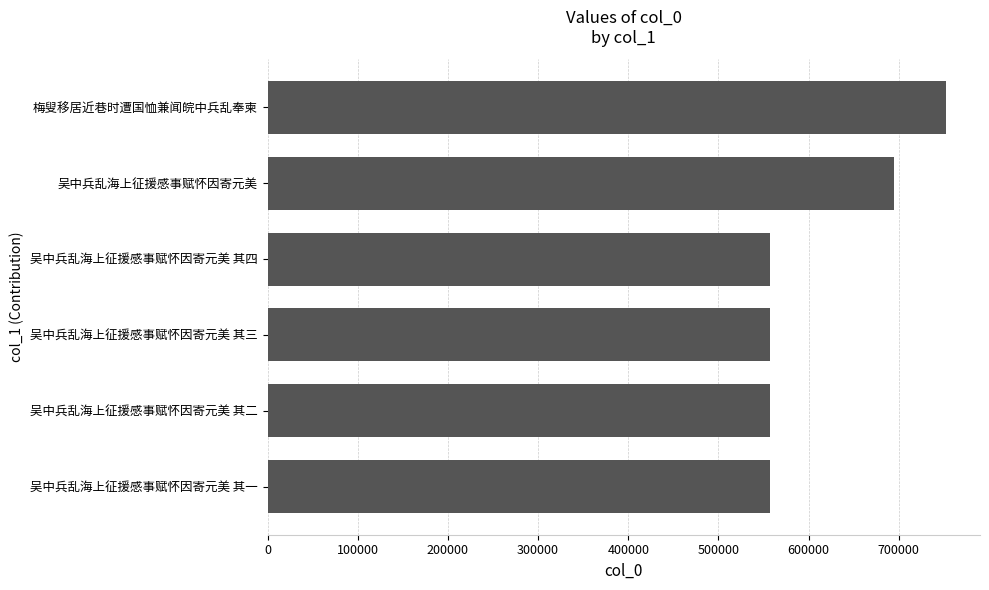

At which category does the chart reach its peak across all series?

梅叟移居近巷时遭国恤兼闻皖中兵乱奉柬